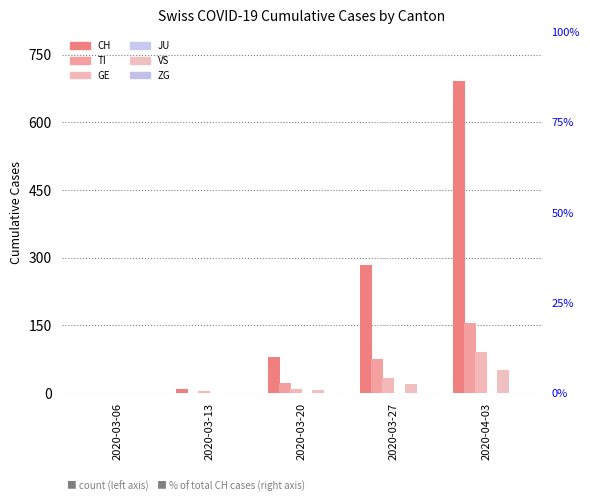

Which series has the widest spread of values?

CH